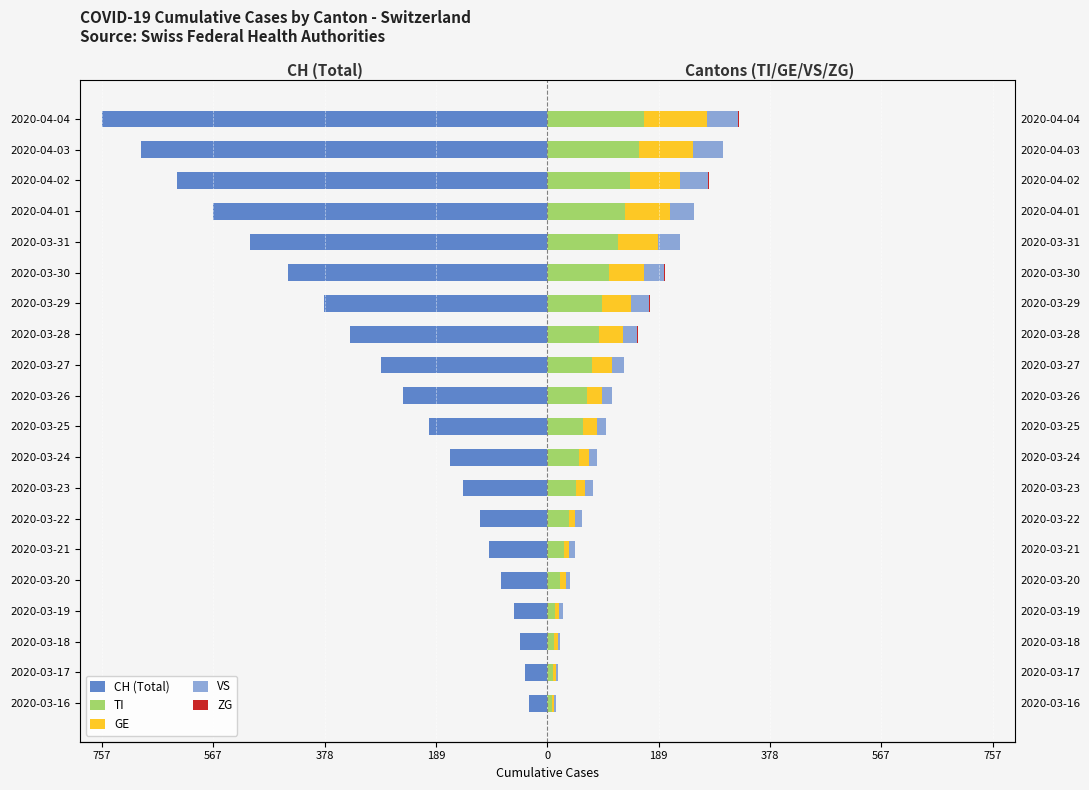

The GE series shows 23 at 2020-03-29. True or false?

False